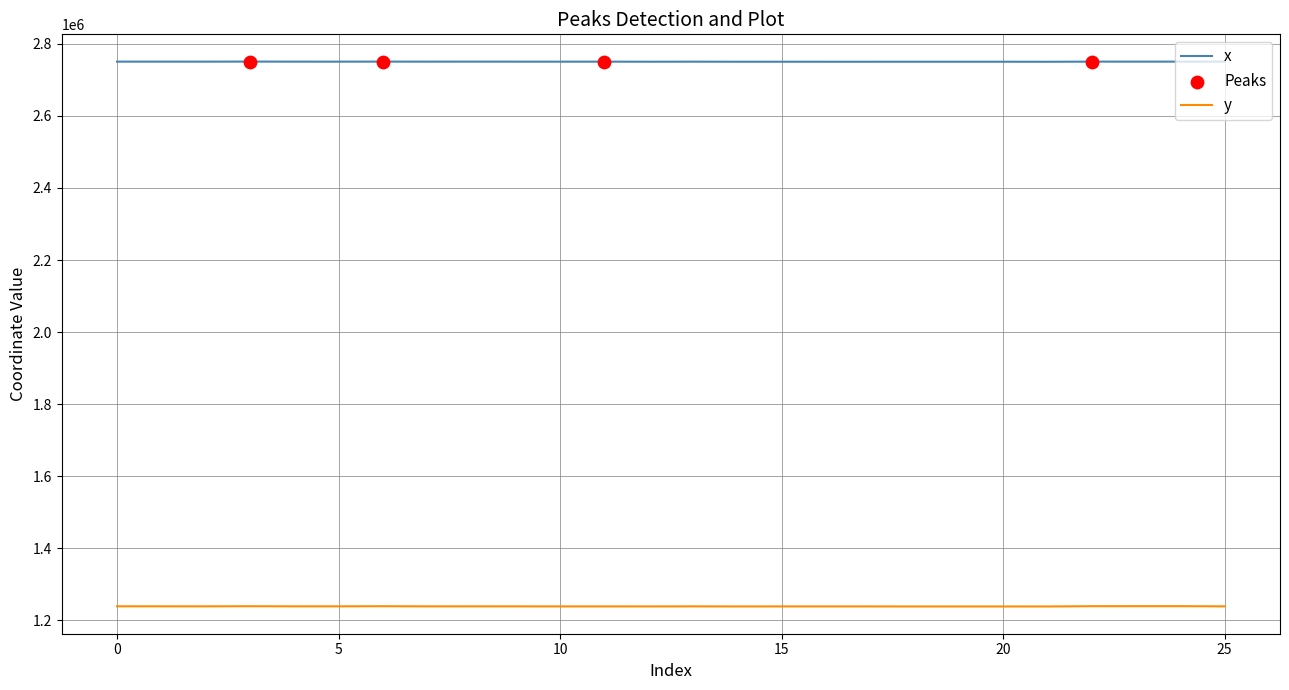

Which series has the largest range (max minus min)?

y